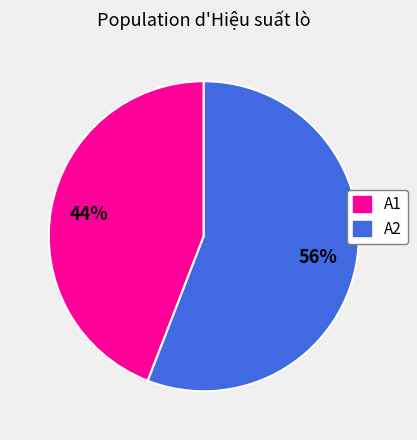

To the nearest percent, what portion does A2 represent?

56%